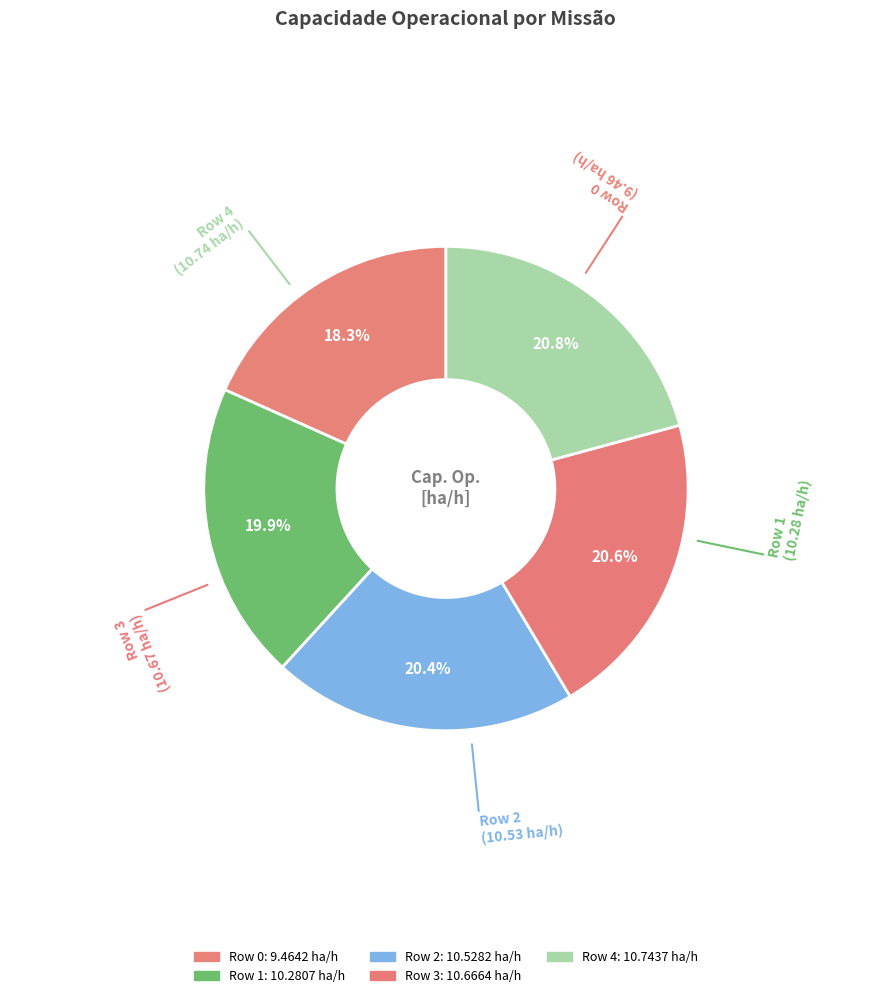

Which slice is the largest?

Row 4